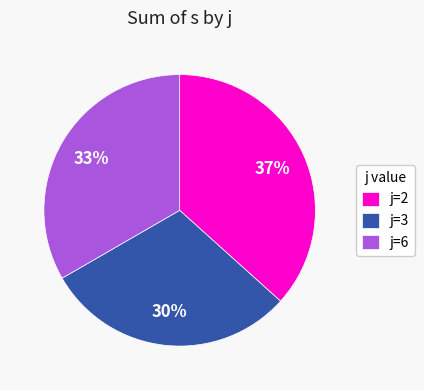

How many segments does this pie chart have?

3